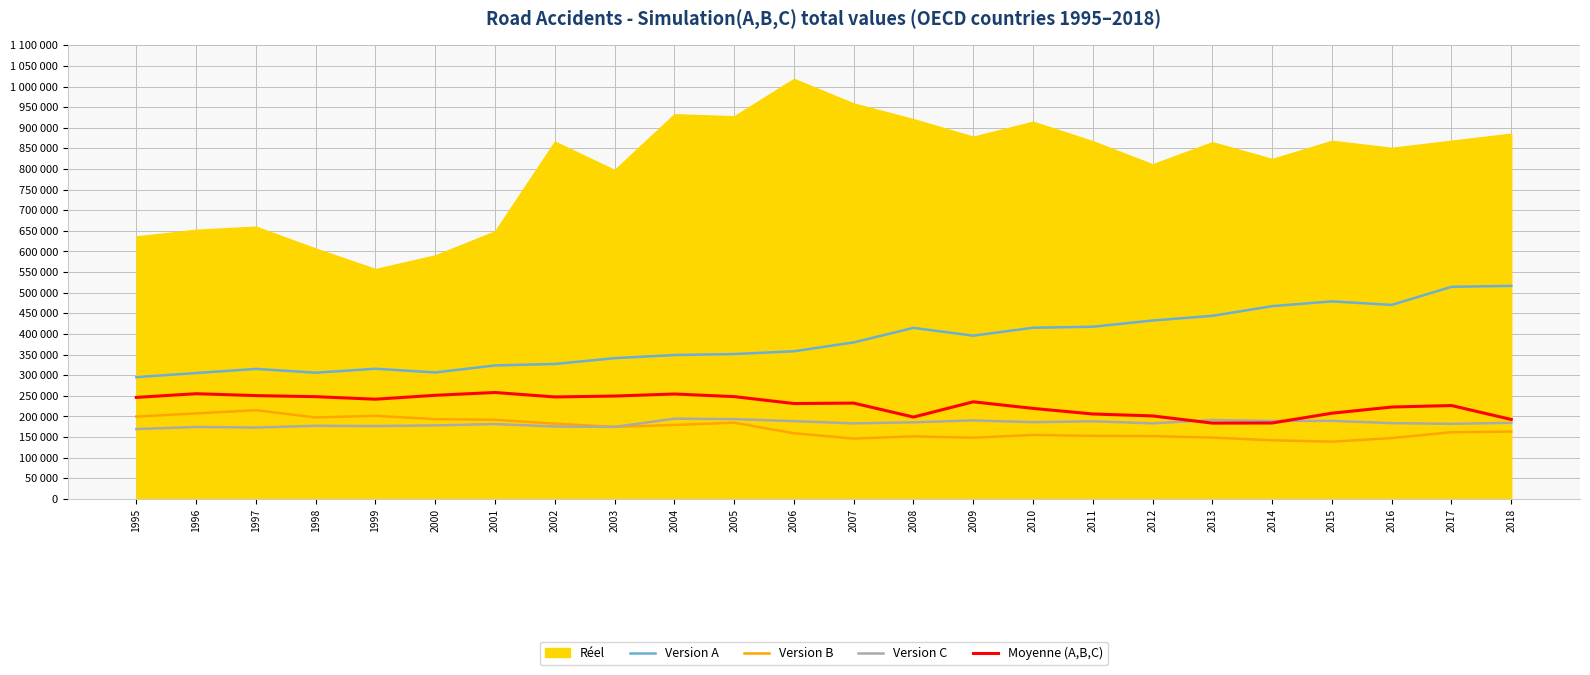

At which category does Version B reach its first local peak?

1997